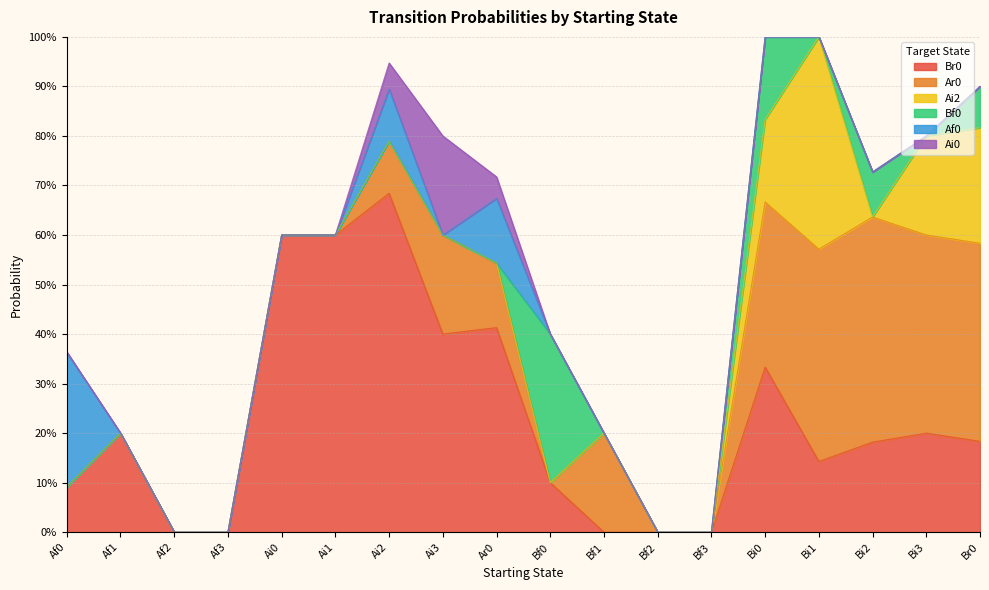

How many lines are shown in the chart?

6